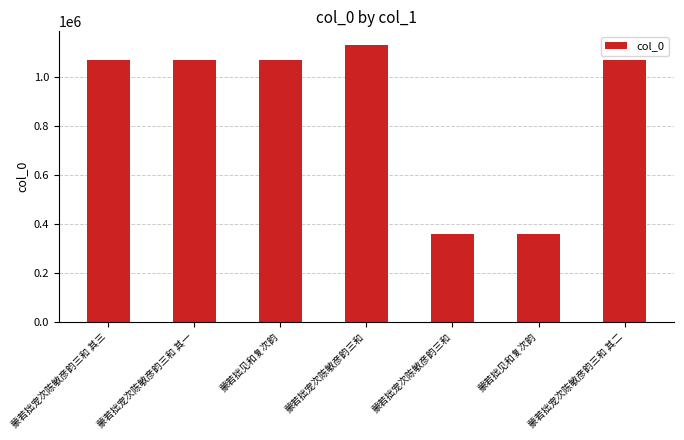

What is the difference between the second highest and second lowest values?

708905